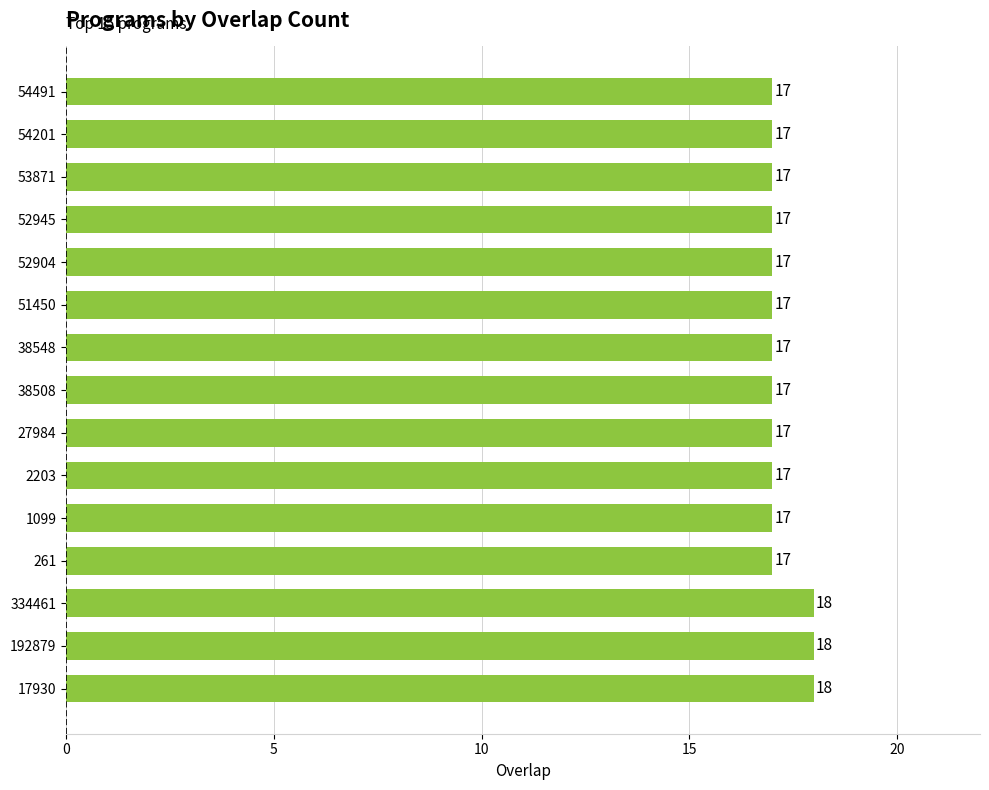

Reading bottom to top, what are all the values shown in this chart?

17930=18	192879=18	334461=18	261=17	1099=17	2203=17	27984=17	38508=17	38548=17	51450=17	52904=17	52945=17	53871=17	54201=17	54491=17